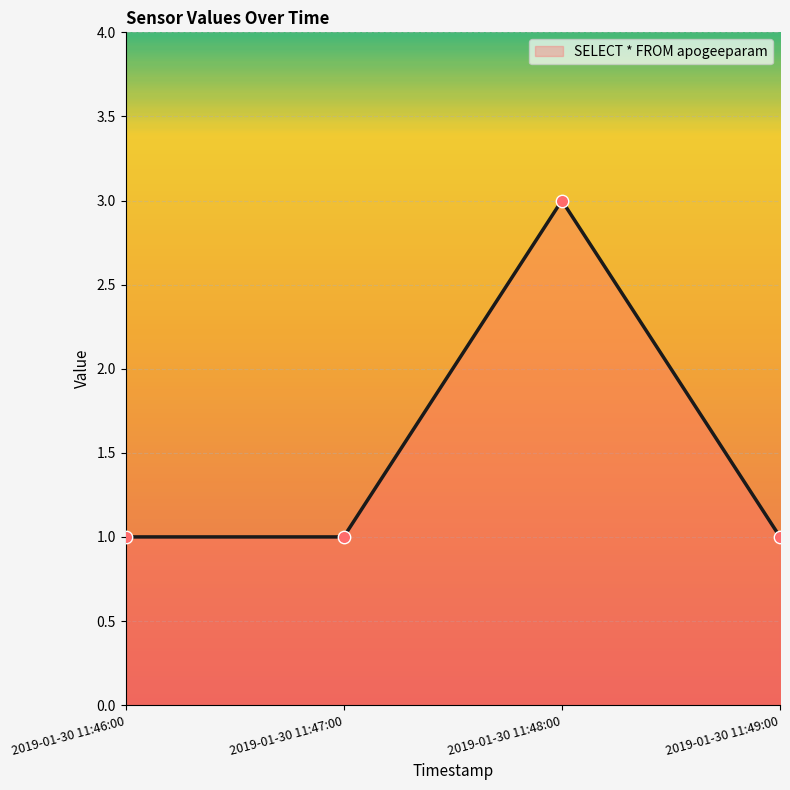

What is the change in value from 2019-01-30 11:46:00 to 2019-01-30 11:48:00?

+2